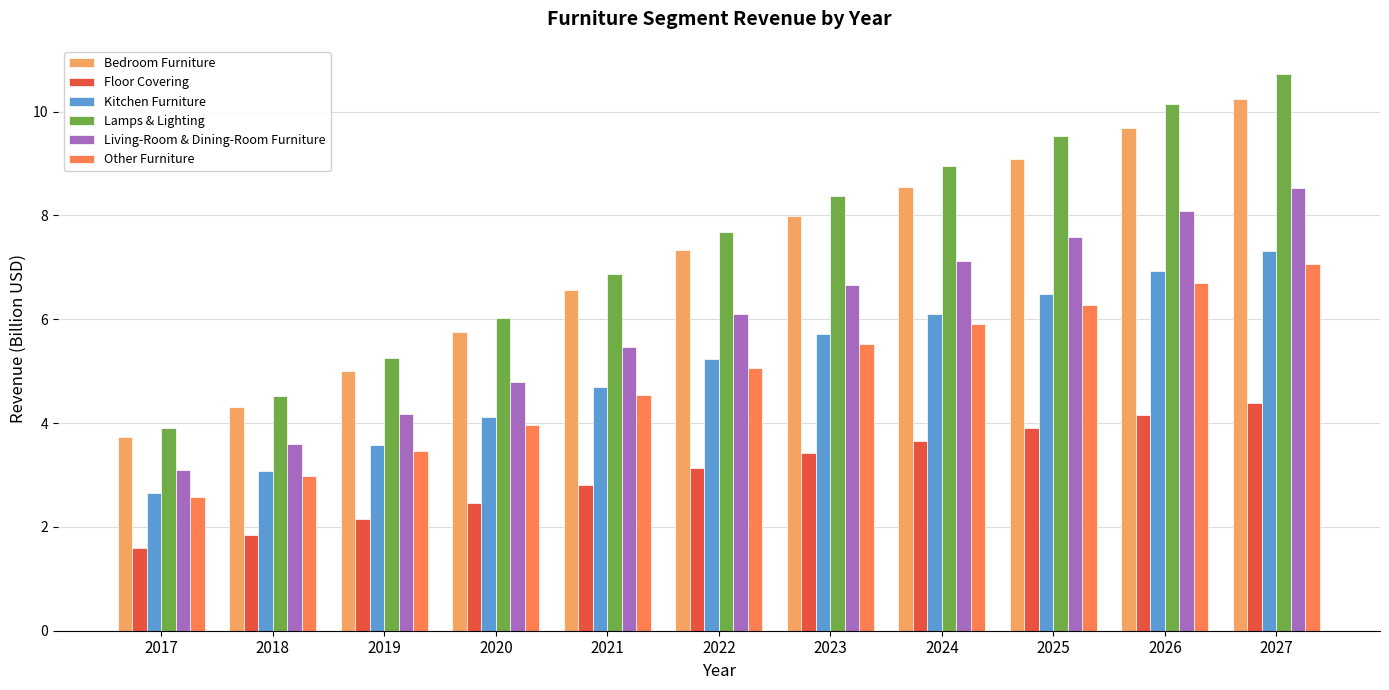

Reading left to right, transcribe all the data shown in this chart.

Bedroom Furniture: 2017=3.7	2018=4.3	2019=5.0	2020=5.8	2021=6.6	2022=7.3	2023=8.0	2024=8.5	2025=9.1	2026=9.7	2027=10.2
Floor Covering: 2017=1.6	2018=1.8	2019=2.1	2020=2.5	2021=2.8	2022=3.1	2023=3.4	2024=3.7	2025=3.9	2026=4.2	2027=4.4
Kitchen Furniture: 2017=2.7	2018=3.1	2019=3.6	2020=4.1	2021=4.7	2022=5.2	2023=5.7	2024=6.1	2025=6.5	2026=6.9	2027=7.3
Lamps & Lighting: 2017=3.9	2018=4.5	2019=5.2	2020=6.0	2021=6.9	2022=7.7	2023=8.4	2024=9.0	2025=9.5	2026=10.2	2027=10.7
Living-Room & Dining-Room Furniture: 2017=3.1	2018=3.6	2019=4.2	2020=4.8	2021=5.5	2022=6.1	2023=6.7	2024=7.1	2025=7.6	2026=8.1	2027=8.5
Other Furniture: 2017=2.6	2018=3.0	2019=3.5	2020=4.0	2021=4.5	2022=5.1	2023=5.5	2024=5.9	2025=6.3	2026=6.7	2027=7.1